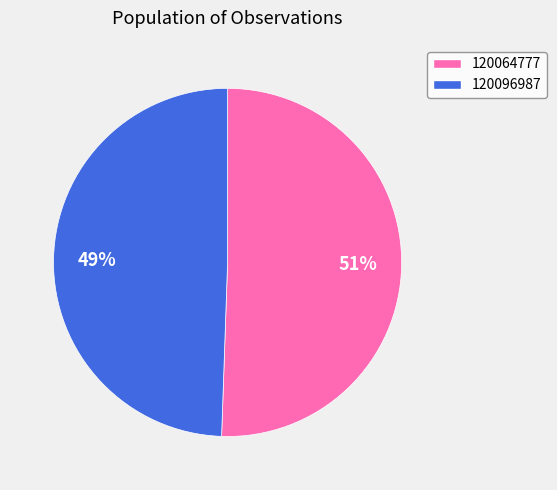

How many slices are in this pie chart?

2